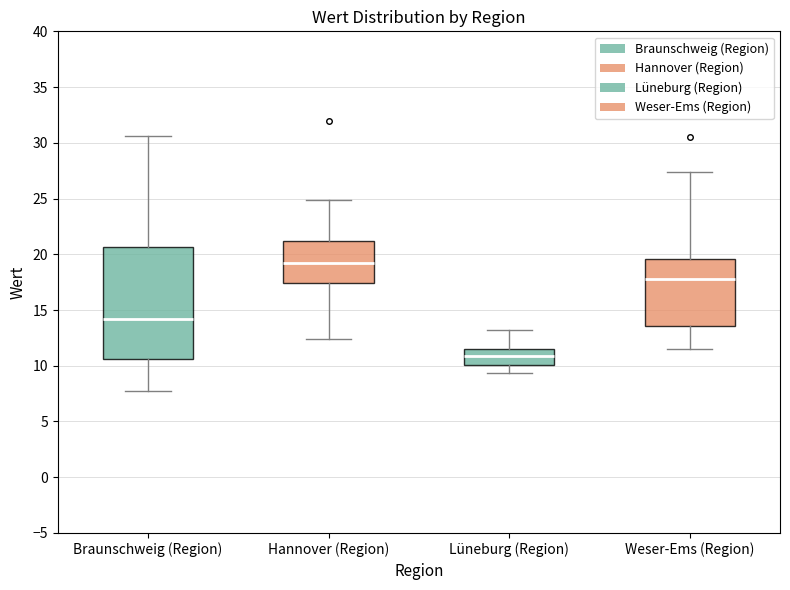

Which box has the highest median line?

Hannover (Region)